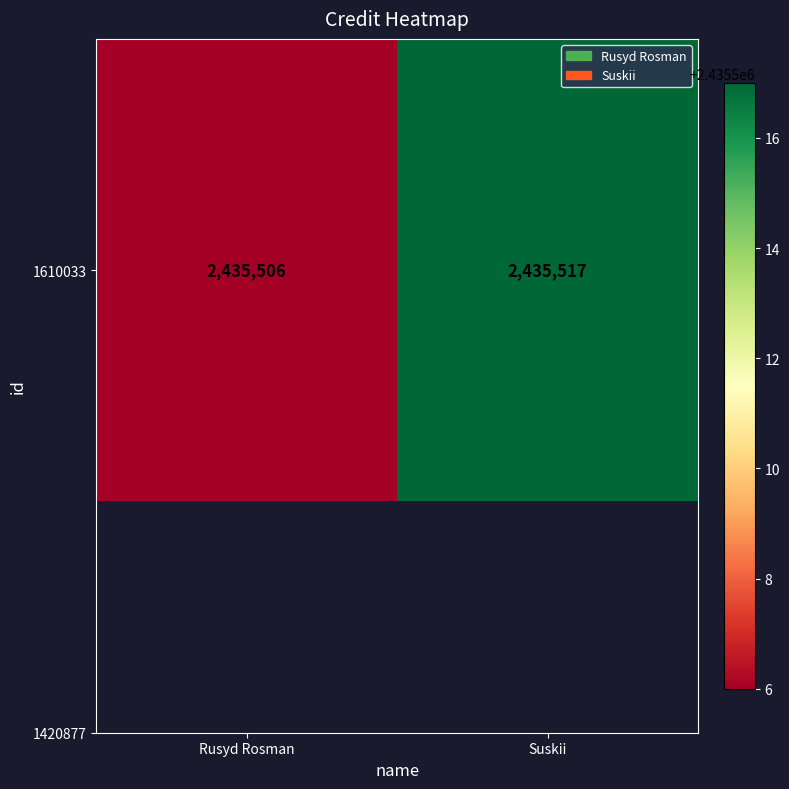

The value at Rusyd Rosman is 980594. True or false?

False